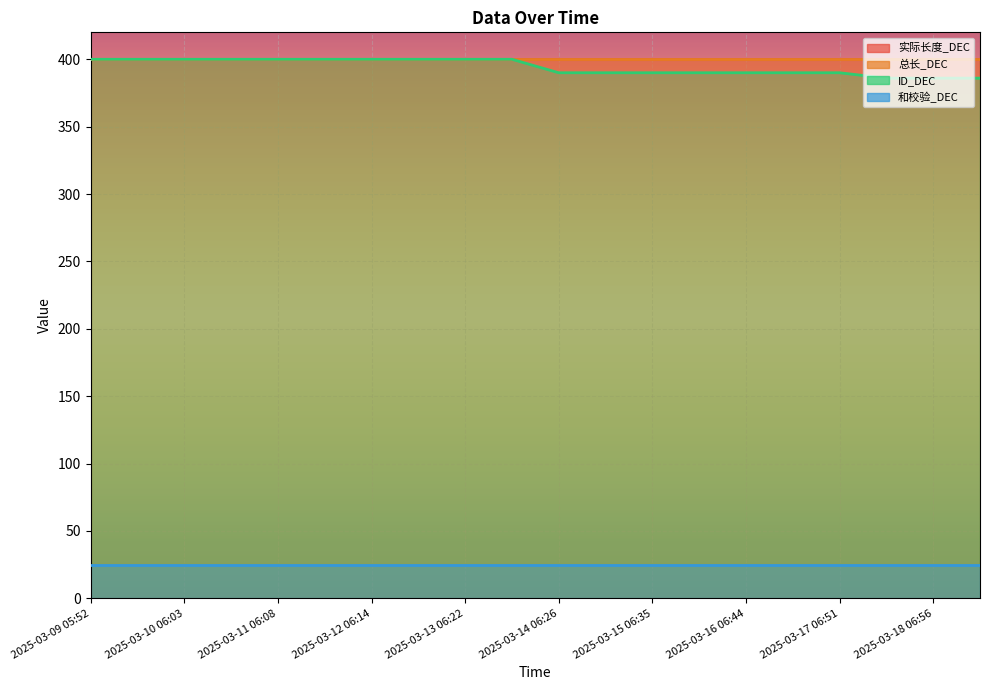

Reading left to right, list all the values displayed in this chart.

实际长度_DEC: 2025-03-09 05:52=400	2025-03-09 17:58=400	2025-03-10 06:03=400	2025-03-10 18:04=400	2025-03-11 06:08=400	2025-03-11 18:09=400	2025-03-12 06:14=400	2025-03-12 18:18=400	2025-03-13 06:22=400	2025-03-13 18:24=400	2025-03-14 06:26=400	2025-03-14 18:31=400	2025-03-15 06:35=400	2025-03-15 18:38=400	2025-03-16 06:44=400	2025-03-16 18:45=400	2025-03-17 06:51=400	2025-03-17 18:55=400	2025-03-18 06:56=400	2025-03-18 19:02=400
总长_DEC: 2025-03-09 05:52=400	2025-03-09 17:58=400	2025-03-10 06:03=400	2025-03-10 18:04=400	2025-03-11 06:08=400	2025-03-11 18:09=400	2025-03-12 06:14=400	2025-03-12 18:18=400	2025-03-13 06:22=400	2025-03-13 18:24=400	2025-03-14 06:26=400	2025-03-14 18:31=400	2025-03-15 06:35=400	2025-03-15 18:38=400	2025-03-16 06:44=400	2025-03-16 18:45=400	2025-03-17 06:51=400	2025-03-17 18:55=400	2025-03-18 06:56=400	2025-03-18 19:02=400
ID_DEC: 2025-03-09 05:52=400	2025-03-09 17:58=400	2025-03-10 06:03=400	2025-03-10 18:04=400	2025-03-11 06:08=400	2025-03-11 18:09=400	2025-03-12 06:14=400	2025-03-12 18:18=400	2025-03-13 06:22=400	2025-03-13 18:24=400	2025-03-14 06:26=390	2025-03-14 18:31=390	2025-03-15 06:35=390	2025-03-15 18:38=390	2025-03-16 06:44=390	2025-03-16 18:45=390	2025-03-17 06:51=390	2025-03-17 18:55=386	2025-03-18 06:56=386	2025-03-18 19:02=386
和校验_DEC: 2025-03-09 05:52=25	2025-03-09 17:58=25	2025-03-10 06:03=25	2025-03-10 18:04=25	2025-03-11 06:08=25	2025-03-11 18:09=25	2025-03-12 06:14=25	2025-03-12 18:18=25	2025-03-13 06:22=25	2025-03-13 18:24=25	2025-03-14 06:26=25	2025-03-14 18:31=25	2025-03-15 06:35=25	2025-03-15 18:38=25	2025-03-16 06:44=25	2025-03-16 18:45=25	2025-03-17 06:51=25	2025-03-17 18:55=25	2025-03-18 06:56=25	2025-03-18 19:02=25